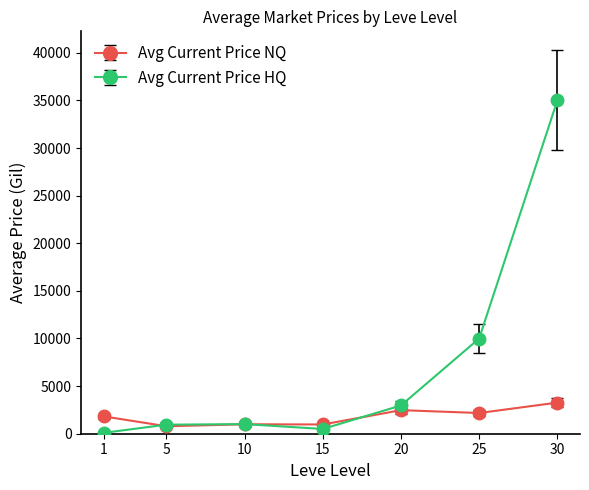

In Avg Current Price NQ, how many points are higher than both neighbors (excluding endpoints)?

2